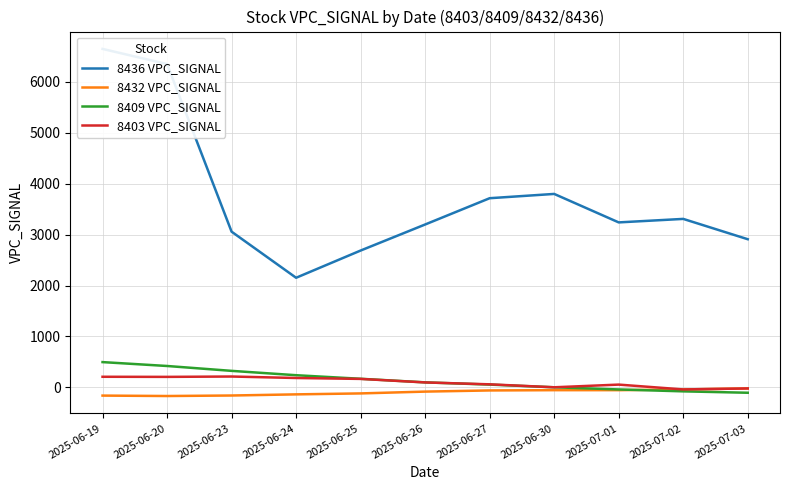

What position from the right is 2025-07-02?

2